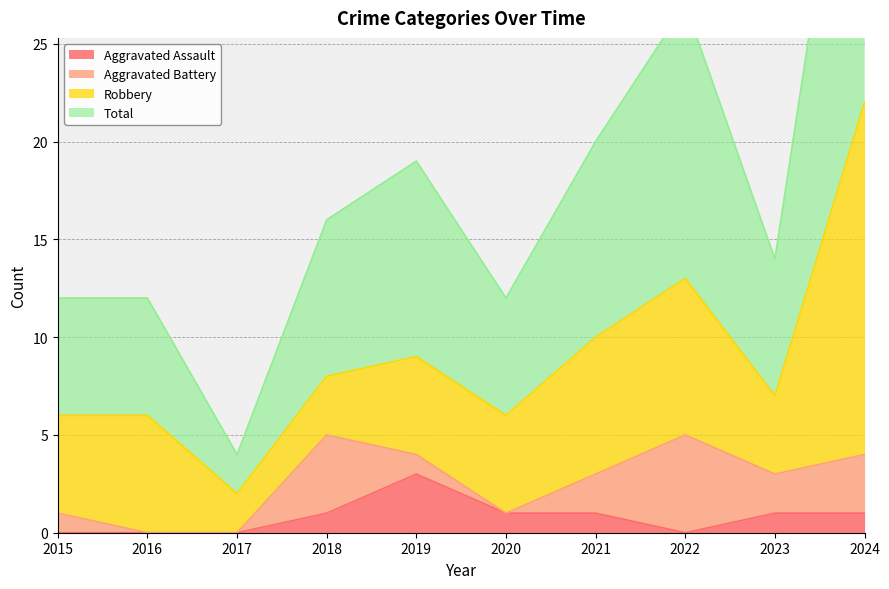

Which category has the highest value in the Aggravated Assault series?

2019